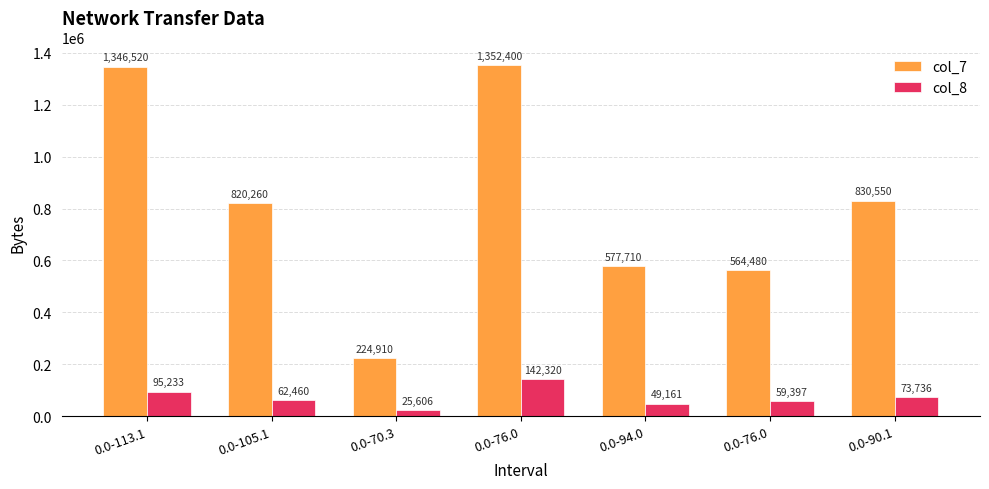

How many groups of bars are there?

7